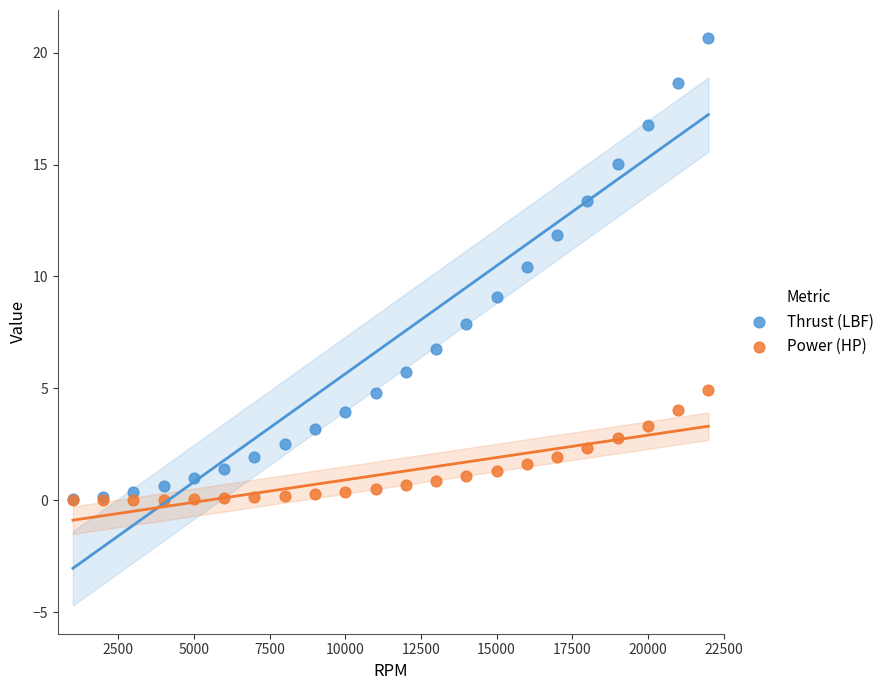

Across all series, what Y value is closest to 10?

10.4